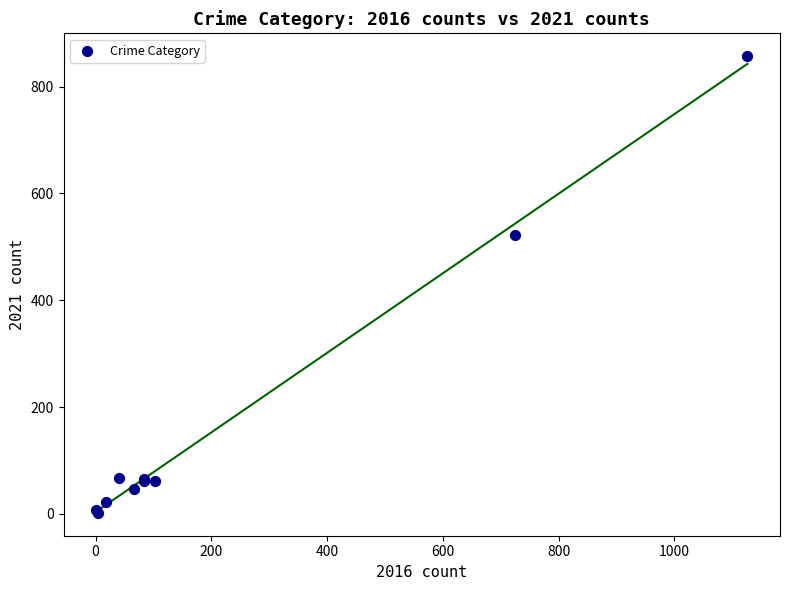

What Y value in the scatter plot is closest to 429?

523